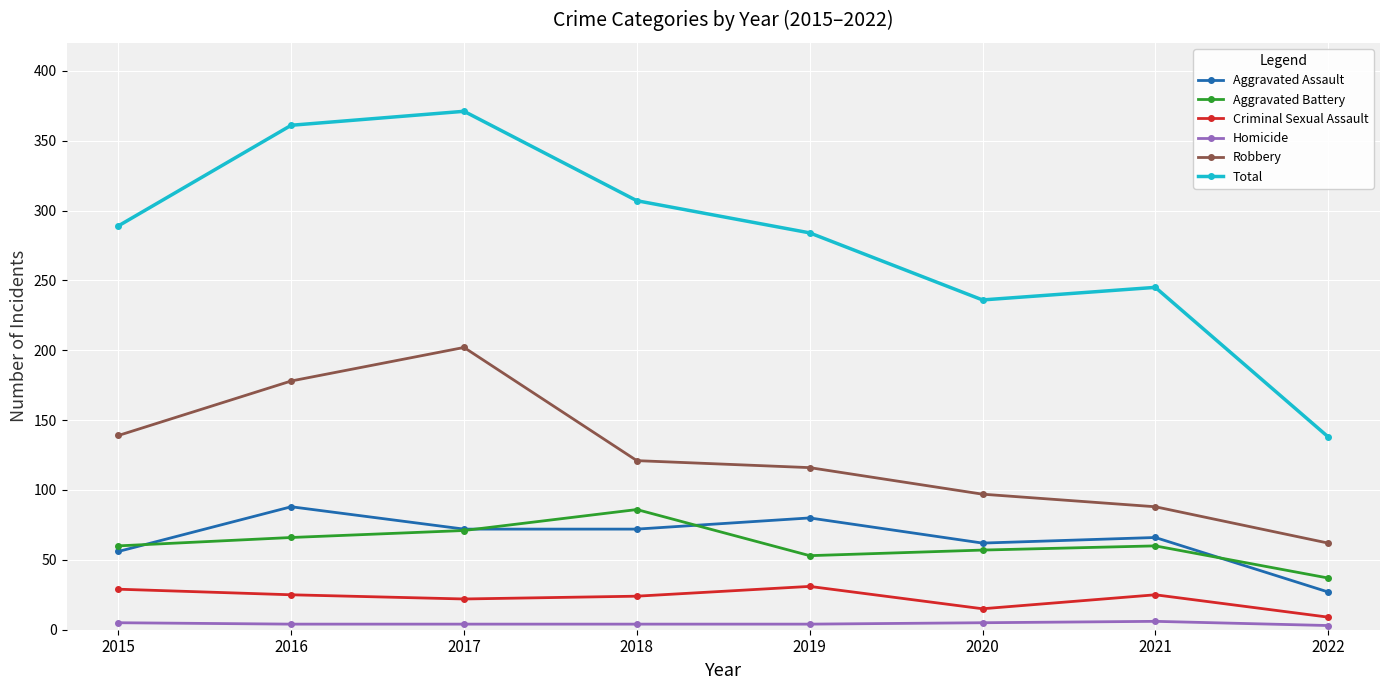

At how many categories does at least one series exceed 195?

7